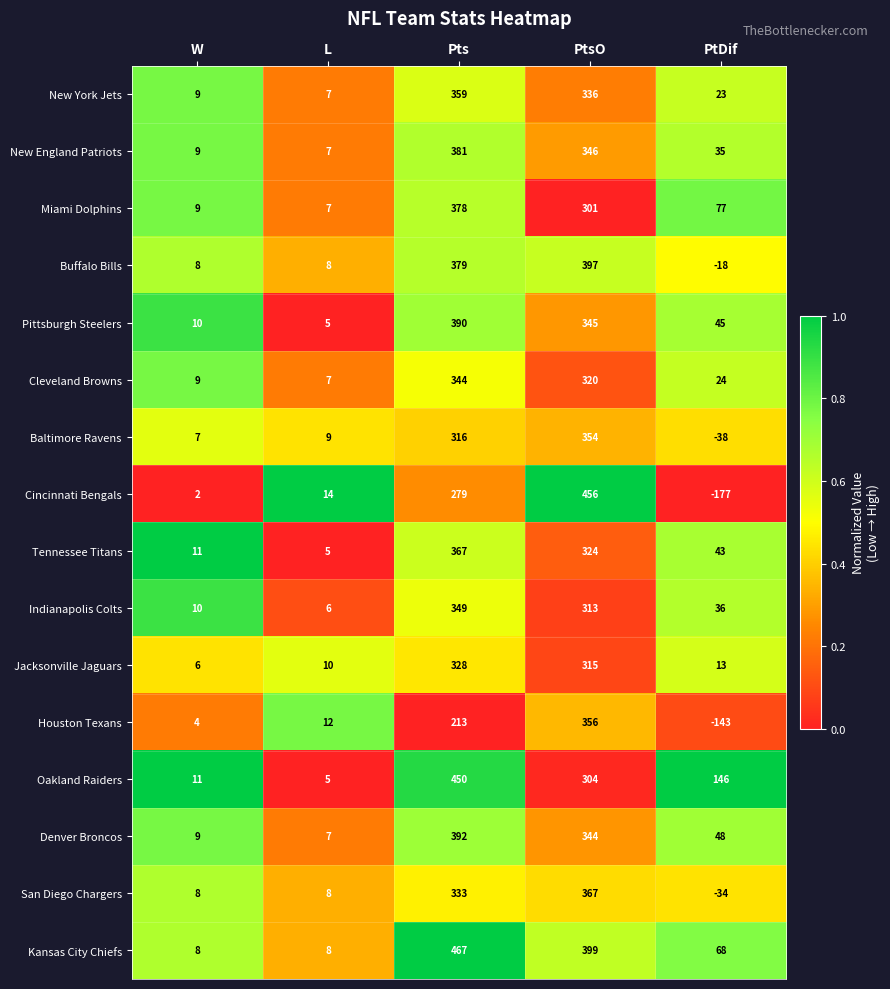

Rank the categories by Denver Broncos value from lowest to highest.

L, W, PtDif, PtsO, Pts